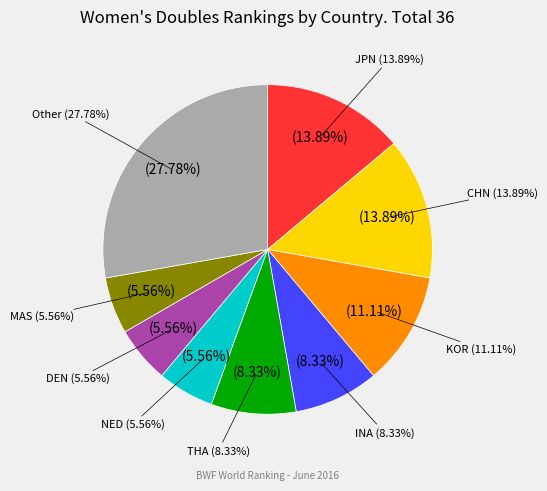

Is it true that MAS is 1% of the pie?

False